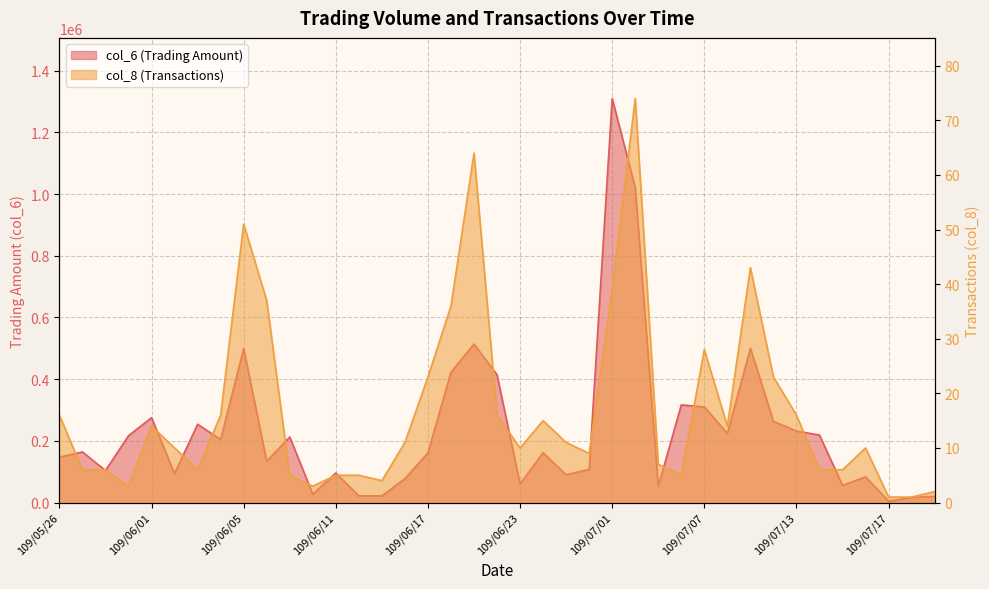

What is the value of the col_8 point at the 4th from the left?

3